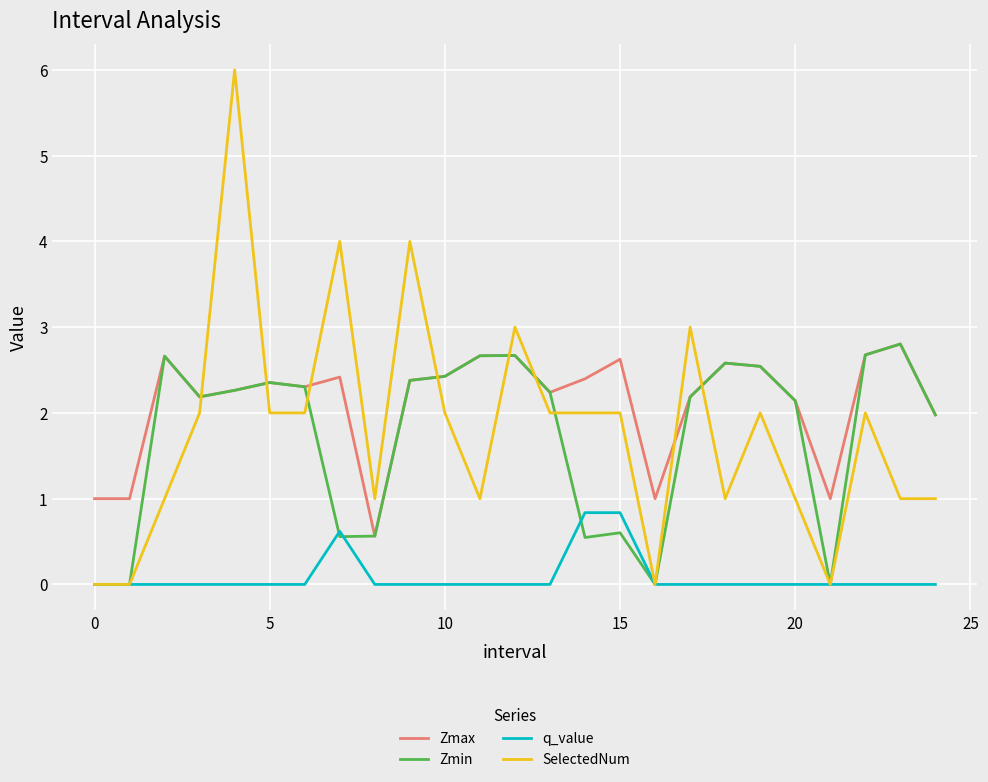

What is the highest value of the q_value series?

0.8